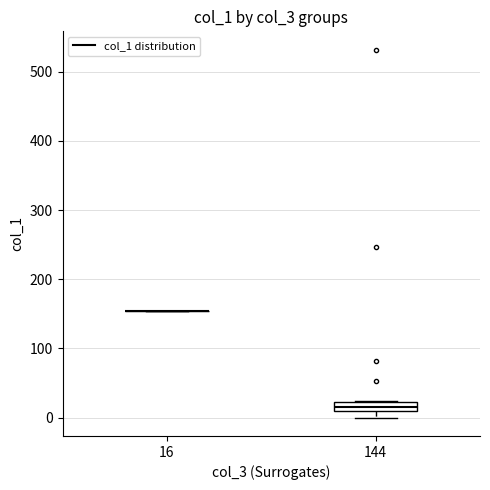

Which box is the tallest, from its lower edge to its upper edge?

144